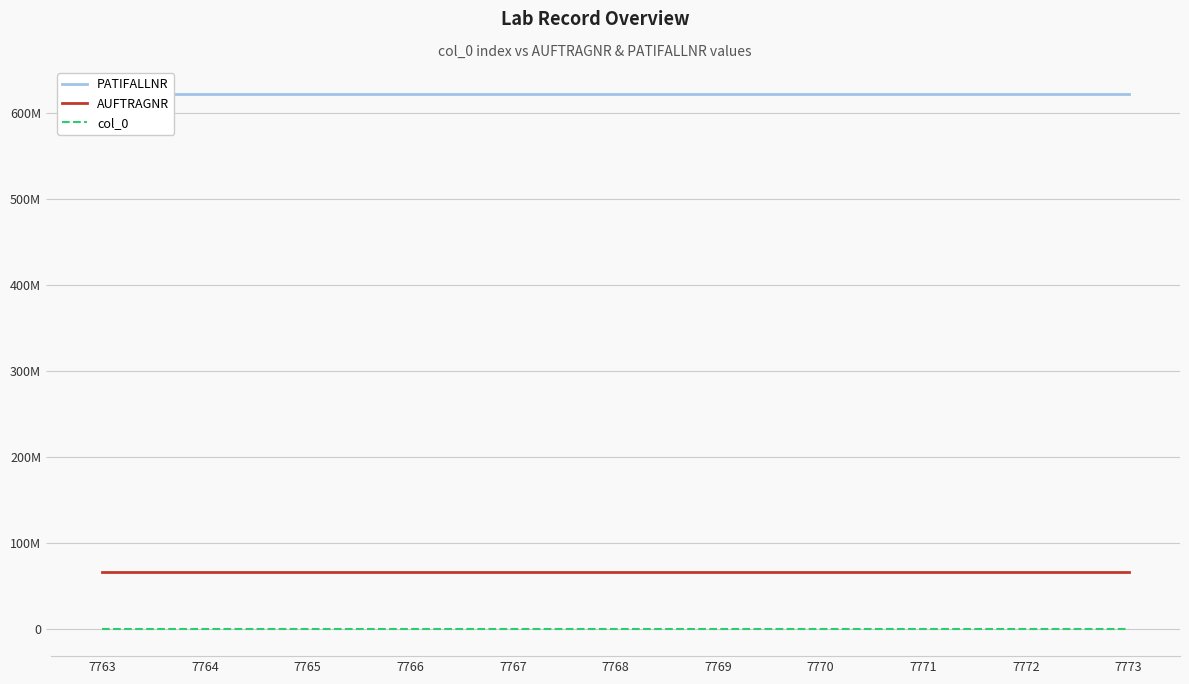

What is the average value of the col_0 series?

7768